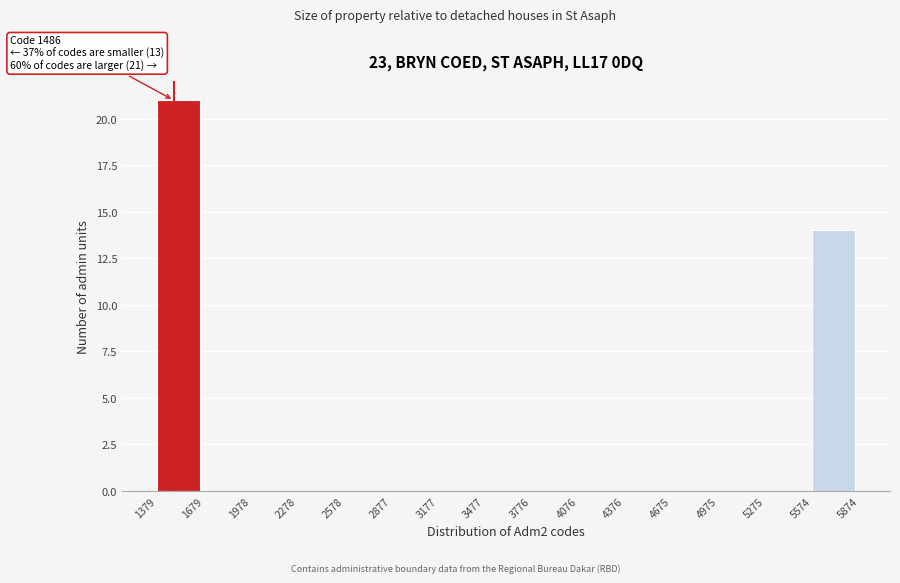

Over which range of the x-axis is the bar tallest?

1379 to 1679